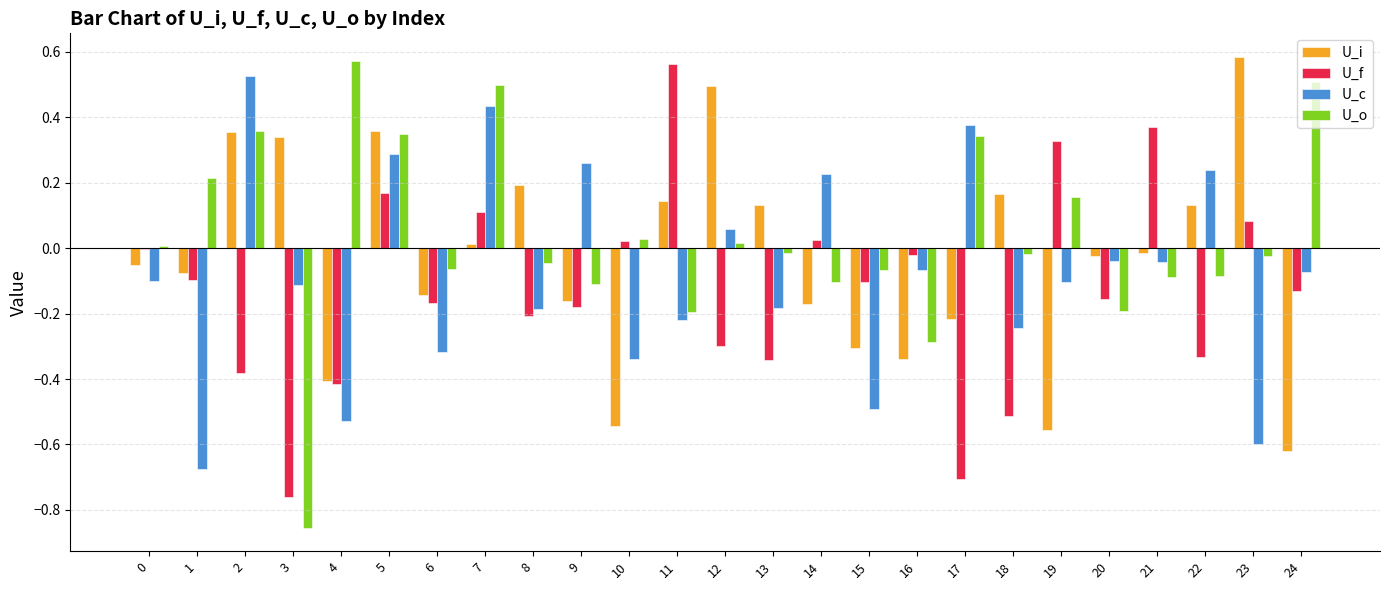

Is it true that U_c equals -0.7 at 1?

True